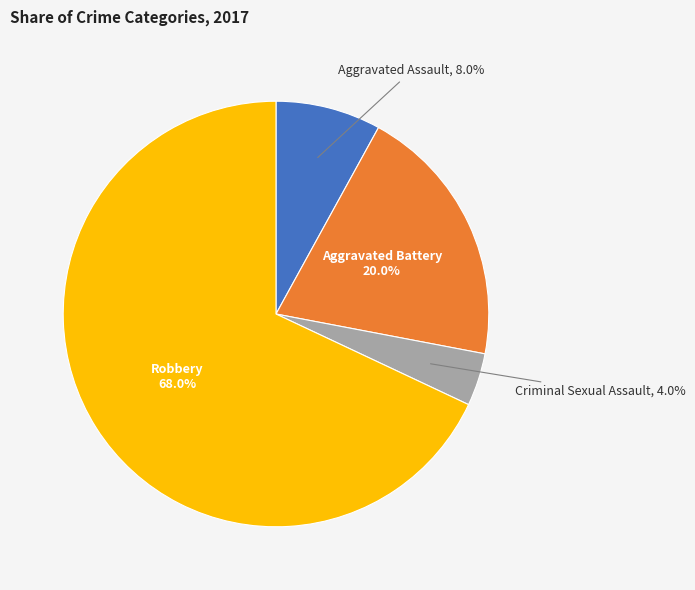

To the nearest percent, what percentage of the pie is Aggravated Battery?

20%